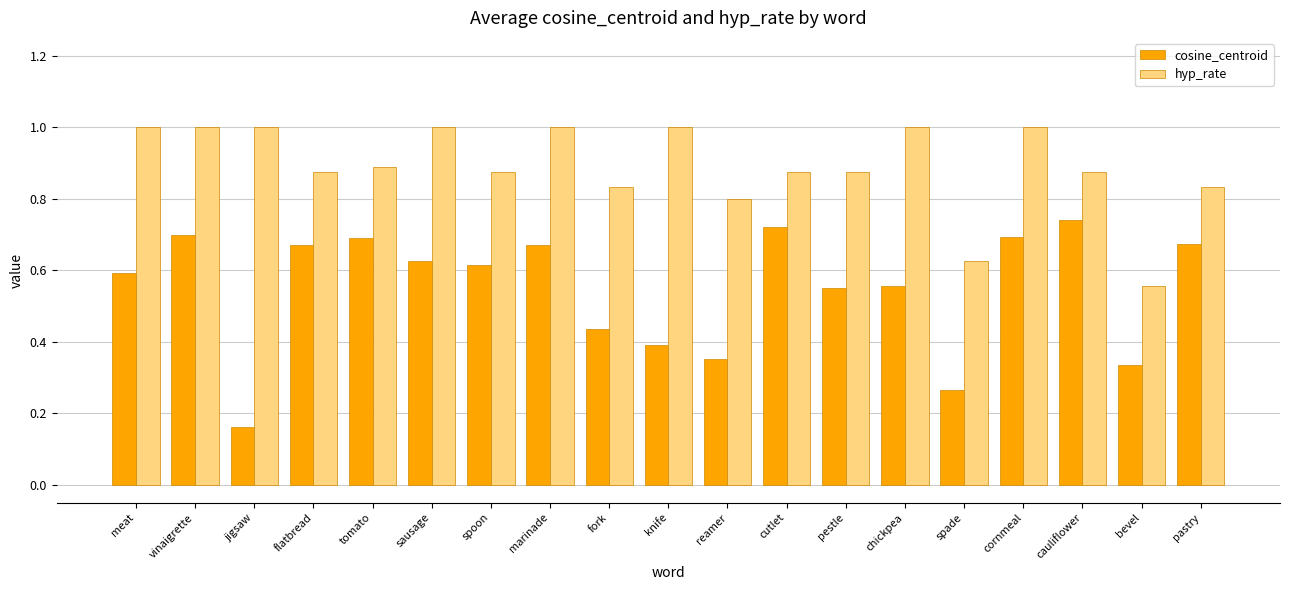

How many cosine_centroid values are between 0 and 1?

19